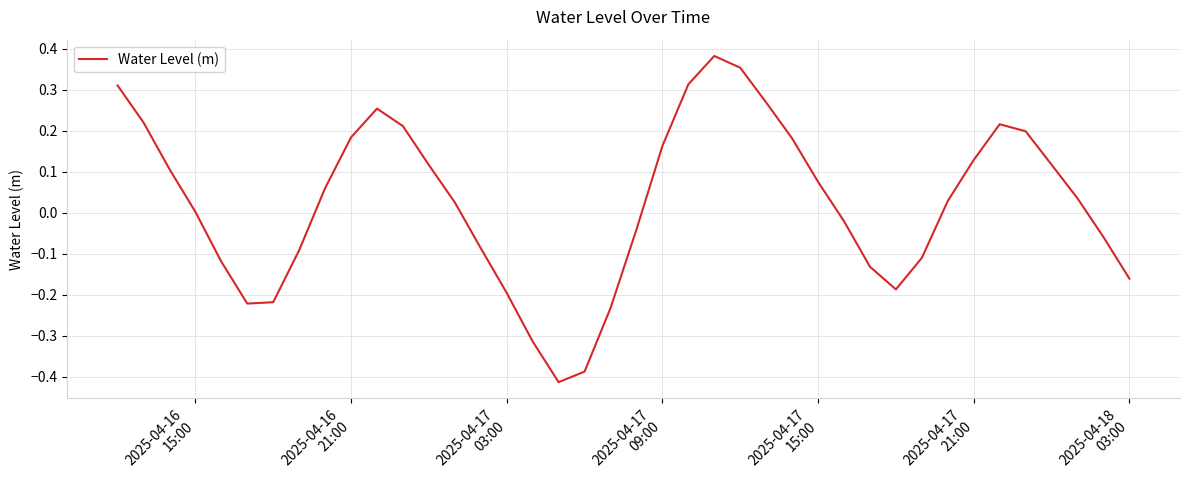

What is the difference between the maximum and minimum values?

0.8